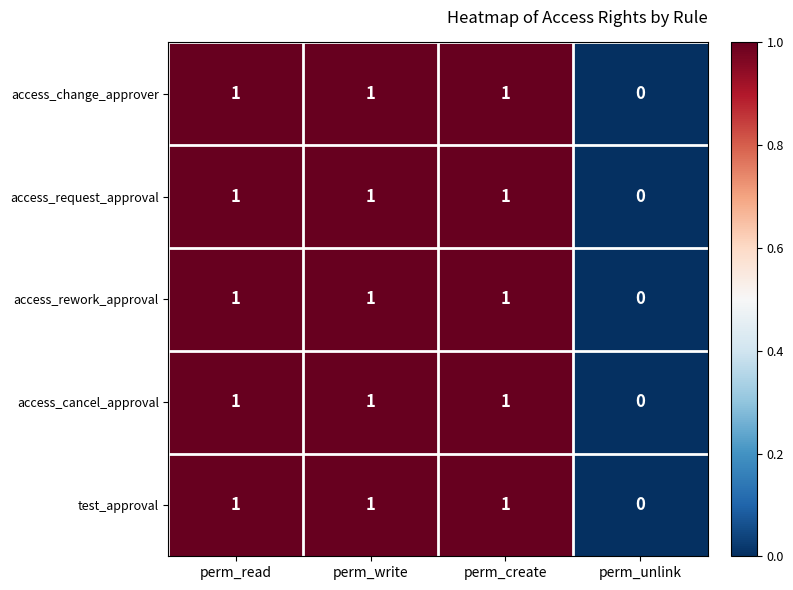

Reading left to right, transcribe all the data shown in this chart.

access_change_approver: 1	1	1	0
access_request_approval: 1	1	1	0
access_rework_approval: 1	1	1	0
access_cancel_approval: 1	1	1	0
test_approval: 1	1	1	0